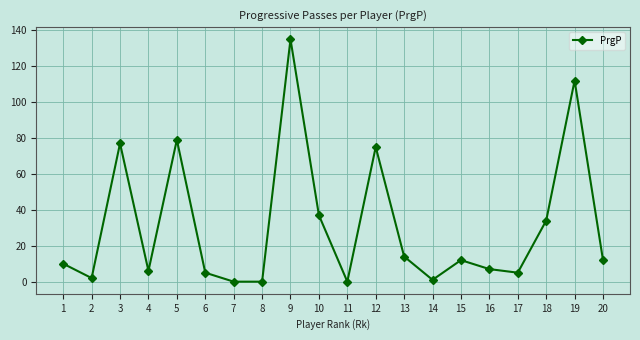

What is the difference between the values at 16 and 9?

128